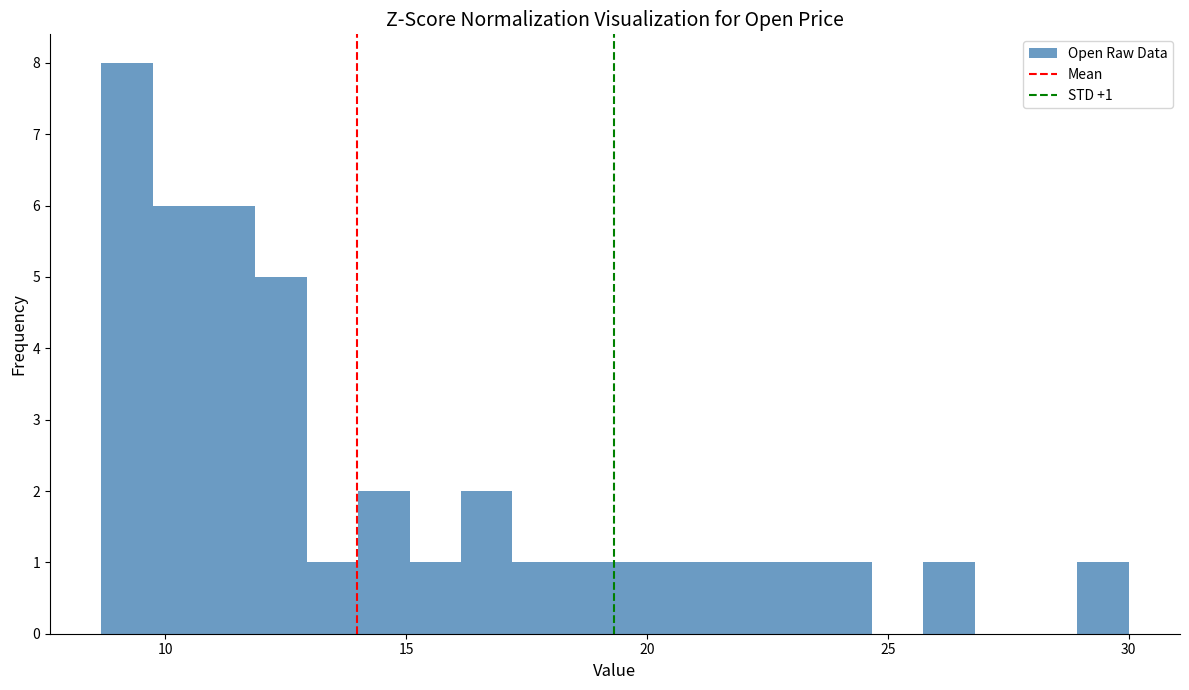

Around what value on the x-axis is the tallest bar? Give the approximate position of its centre, as read against the axis.

9.0